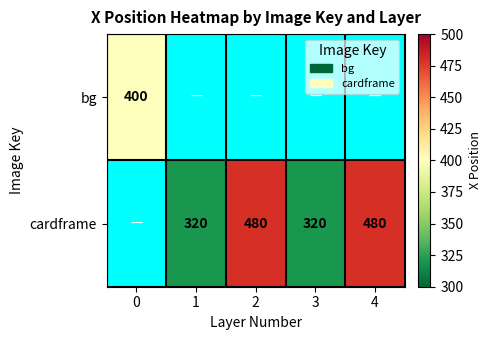

The value of cardframe at 1 is 510.9. True or false?

False